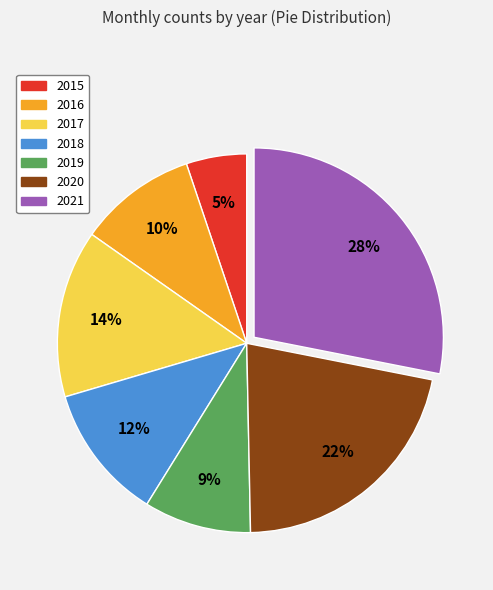

Which slice is the smallest?

2015